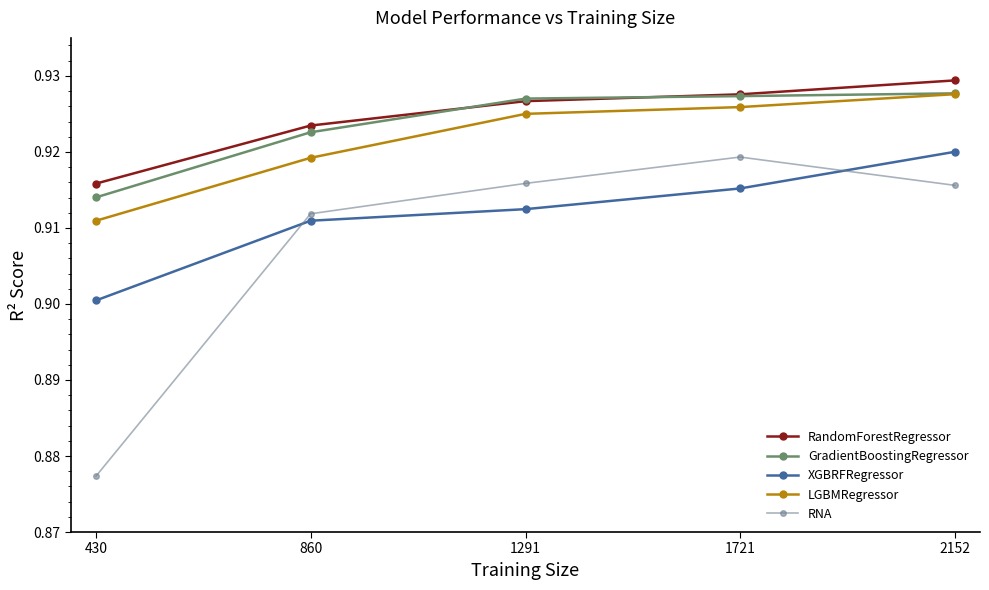

What is the sum of all RNA values?

4.5